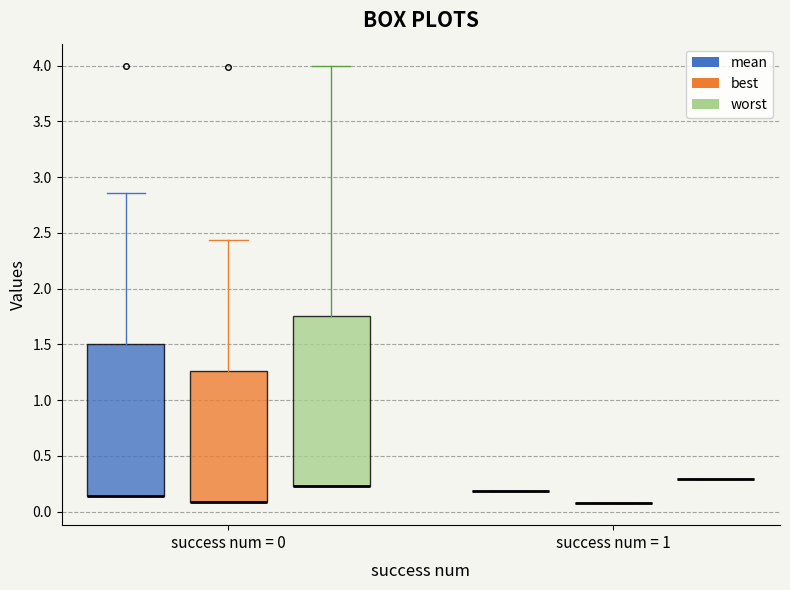

Reading left to right, read every box against the y-axis: the position of its median line, the range the box covers, and the ends of its whiskers. The values are not printed on the chart, so give them approximately, as read against the axis.

success num = 0 (mean): median 0.15 (drawn on the box's lower edge), box 0.15 to 1.50, whiskers 0.15 to 2.85
success num = 0 (best): median 0.10 (drawn on the box's lower edge), box 0.10 to 1.25, whiskers 0.10 to 2.45
success num = 0 (worst): median 0.25 (drawn on the box's lower edge), box 0.25 to 1.75, whiskers 0.25 to 4.00
success num = 1 (mean): box collapsed to a line at 0.20, whiskers 0.20 to 0.20
success num = 1 (best): box collapsed to a line at 0.05, whiskers 0.05 to 0.05
success num = 1 (worst): box collapsed to a line at 0.30, whiskers 0.30 to 0.30